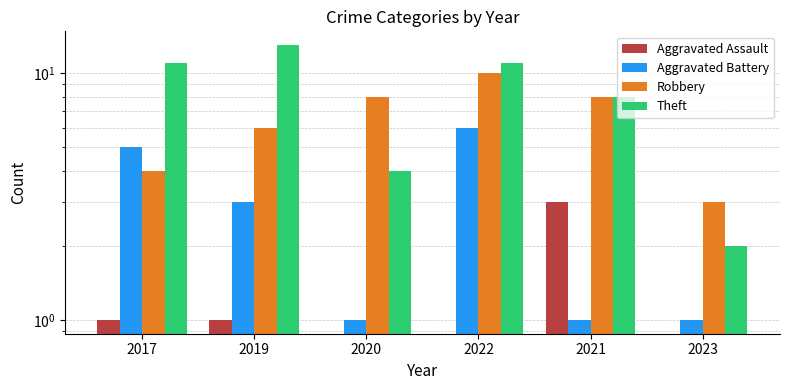

What is the difference between the highest and lowest values at 2022?

11